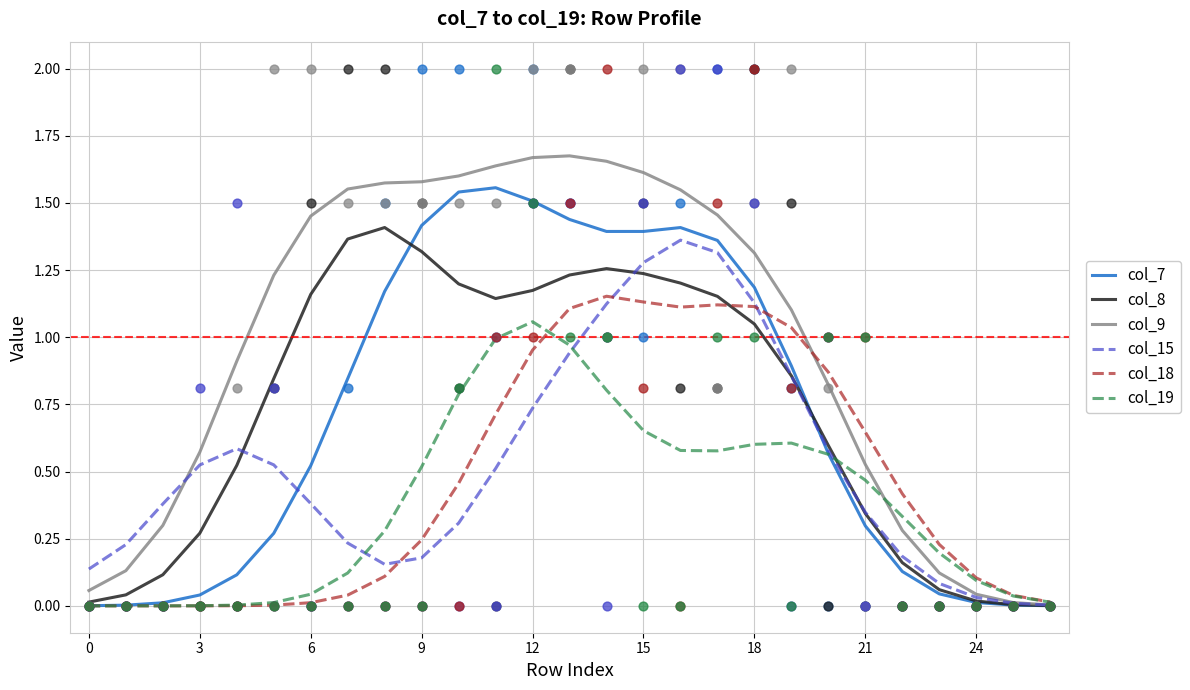

Which series has the largest Y range (max minus min)?

col_9